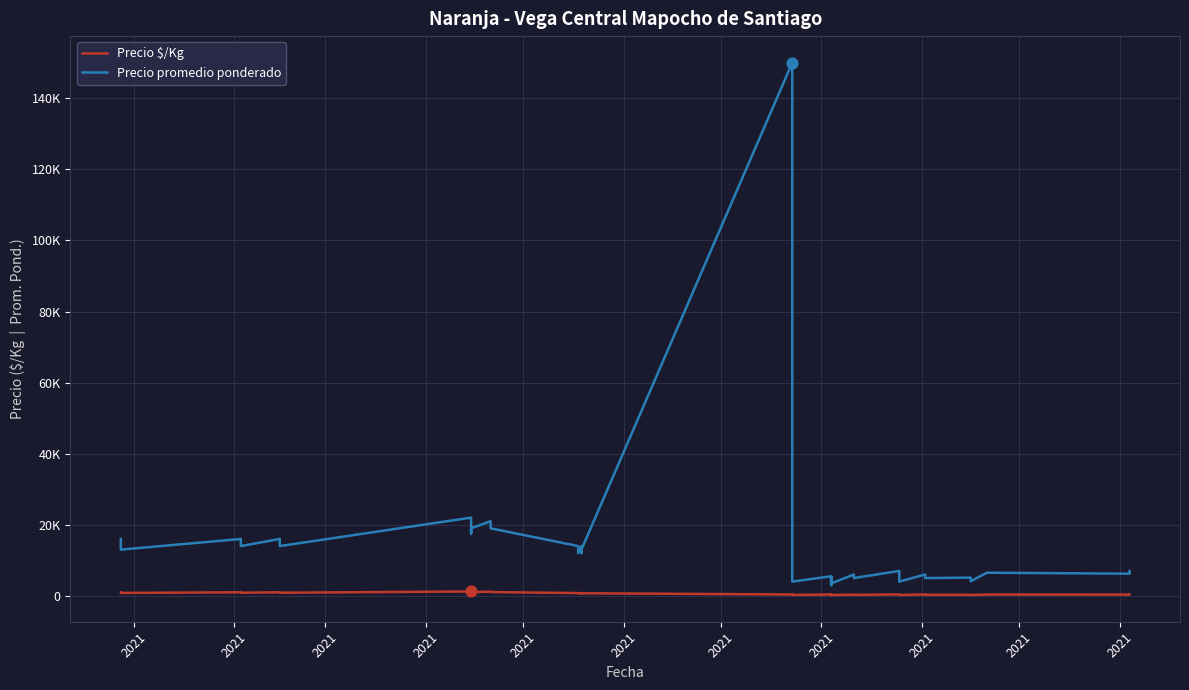

Which series has the widest spread of Y values?

Precio promedio ponderado